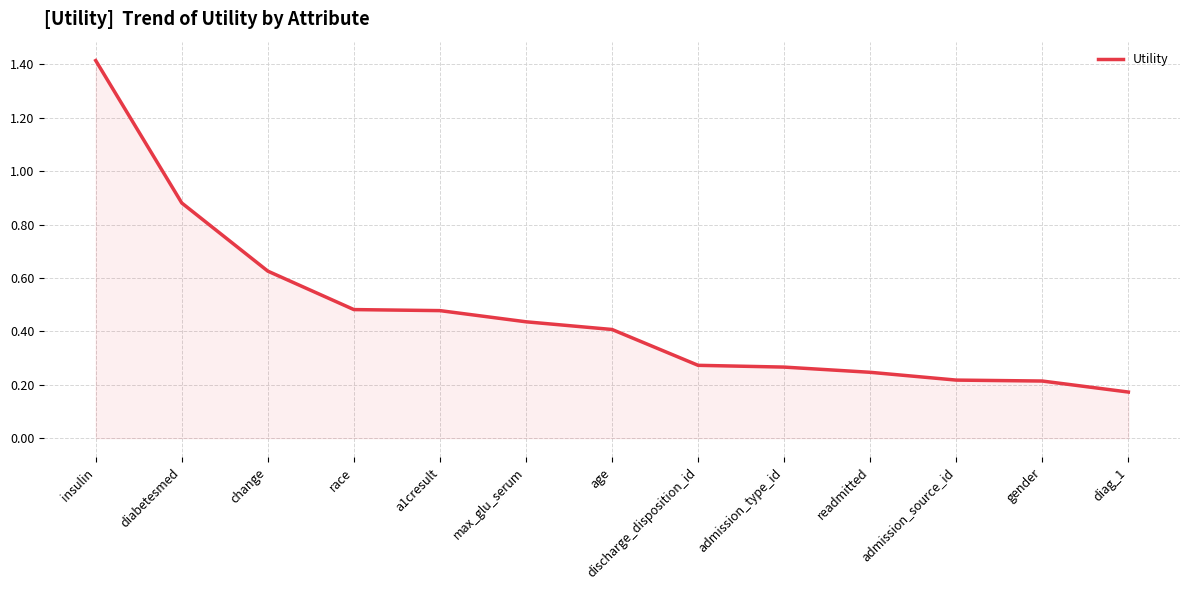

At which category does the chart reach its minimum across all series?

diag_1